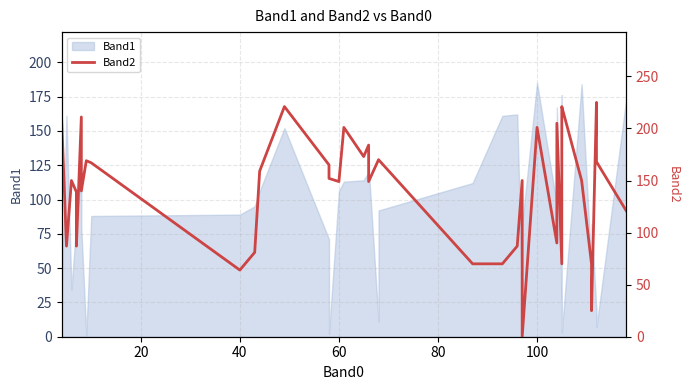

What is the value of the 4th point from the left?

150